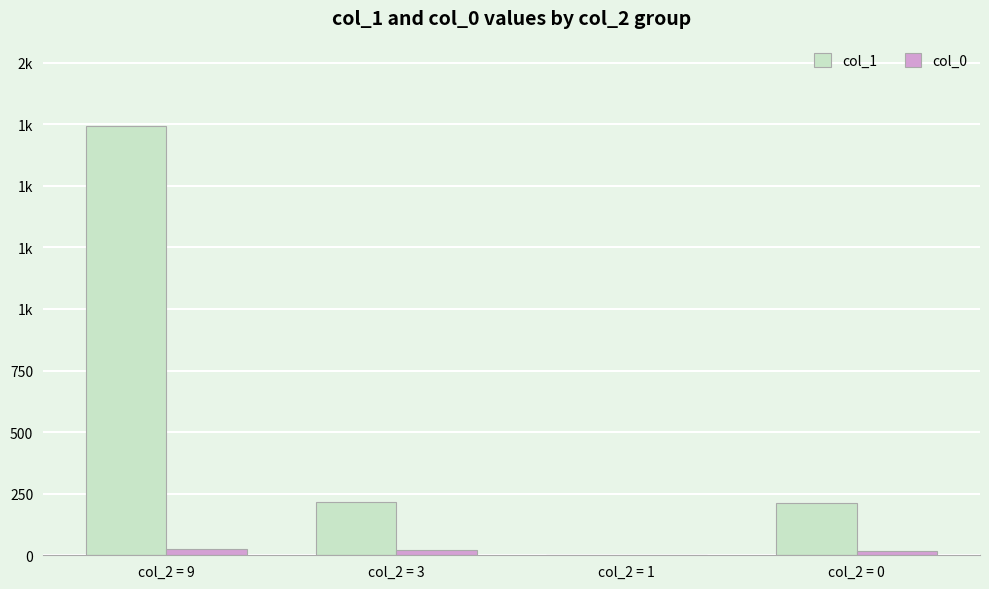

What are all the series names shown in the legend?

col_1, col_0